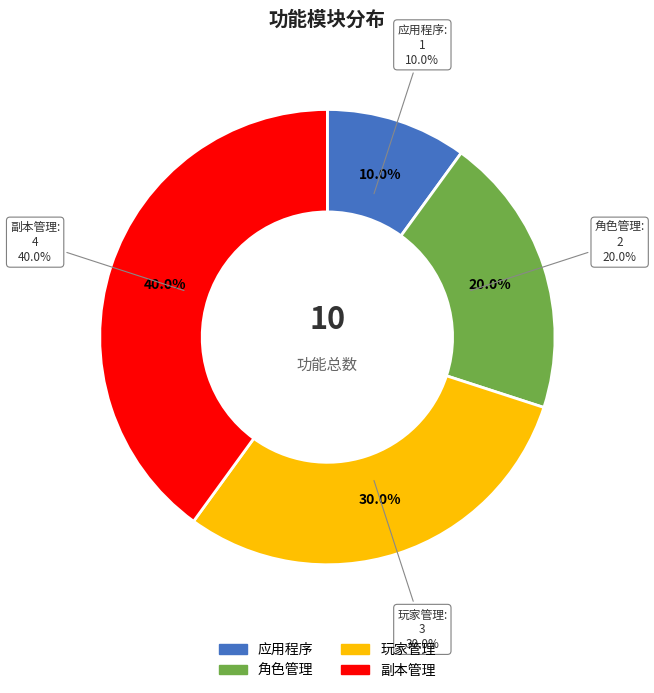

To the nearest percent, what portion does 角色管理 represent?

20%